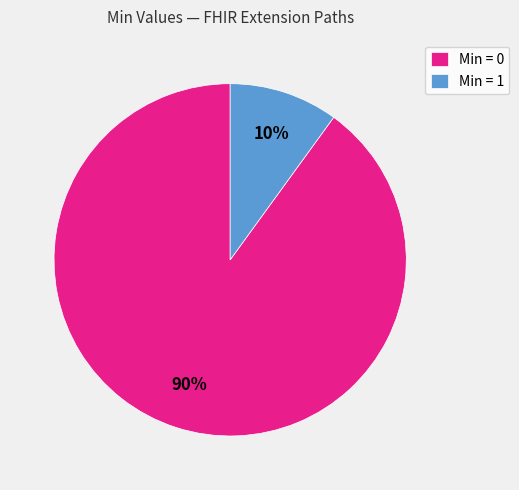

Which slice is the largest?

Min = 0